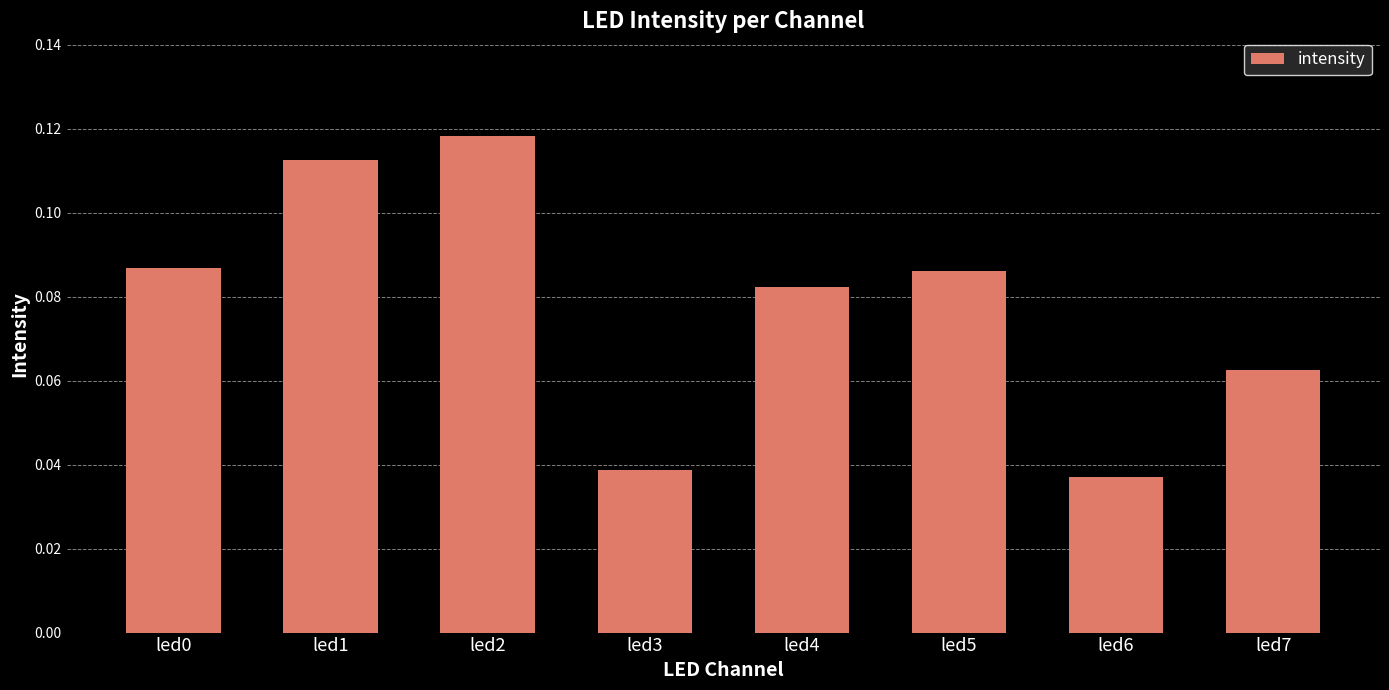

Count the values in the range 0 to 1.

8